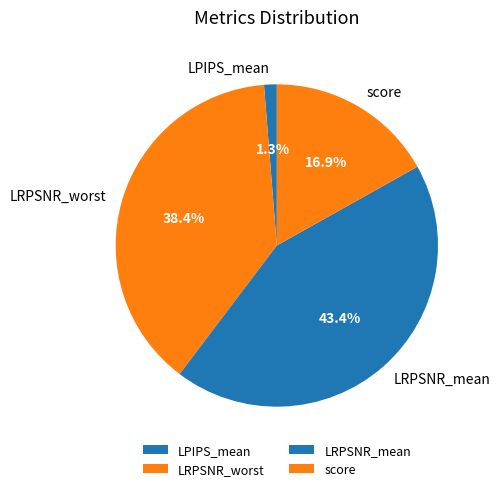

Do LRPSNR_mean and LRPSNR_worst together represent more than half of the pie?

Yes